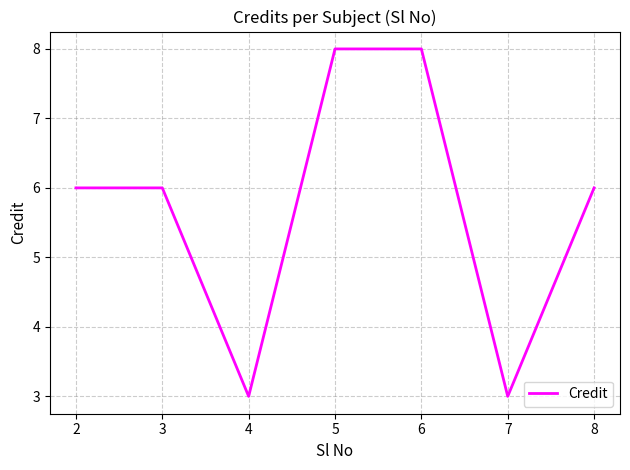

Reading left to right, extract all data points from this chart.

6	6	3	8	8	3	6